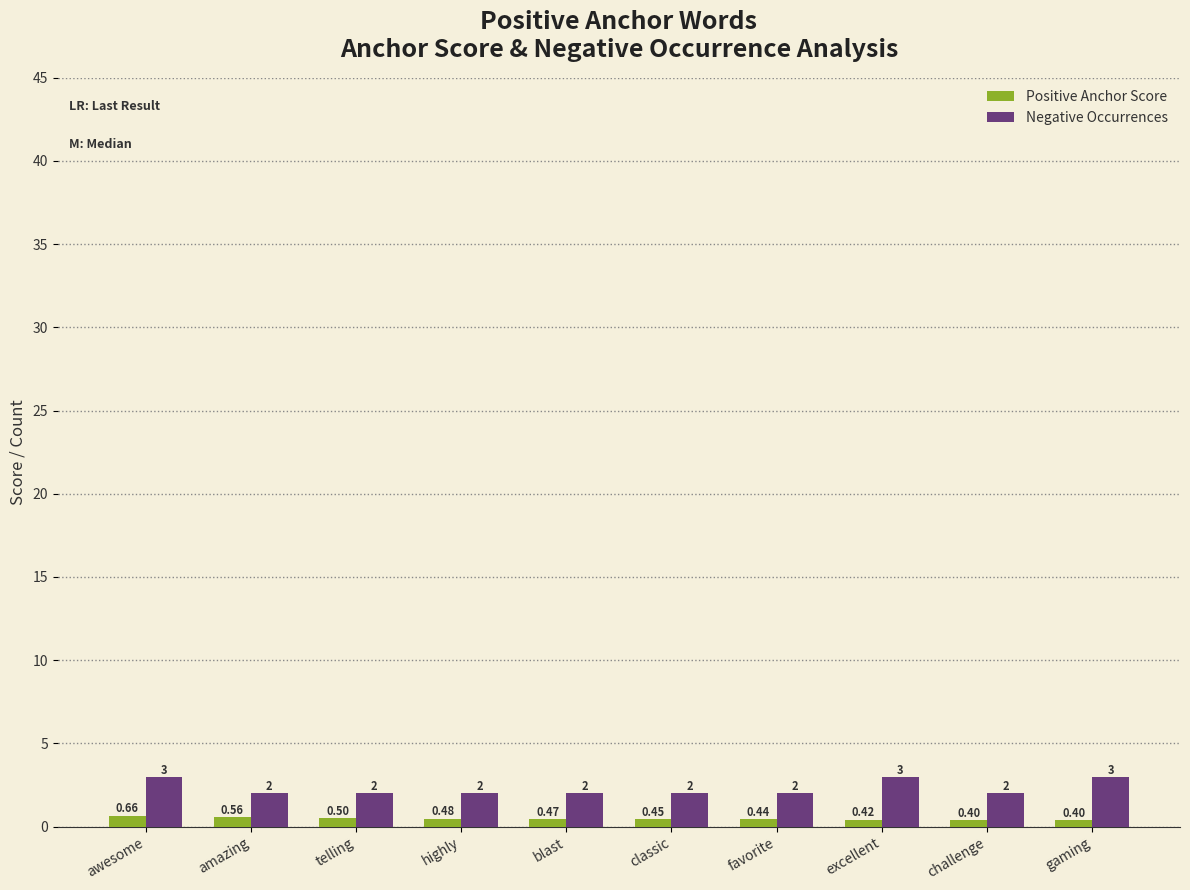

At which category is the sum across all series the highest?

awesome